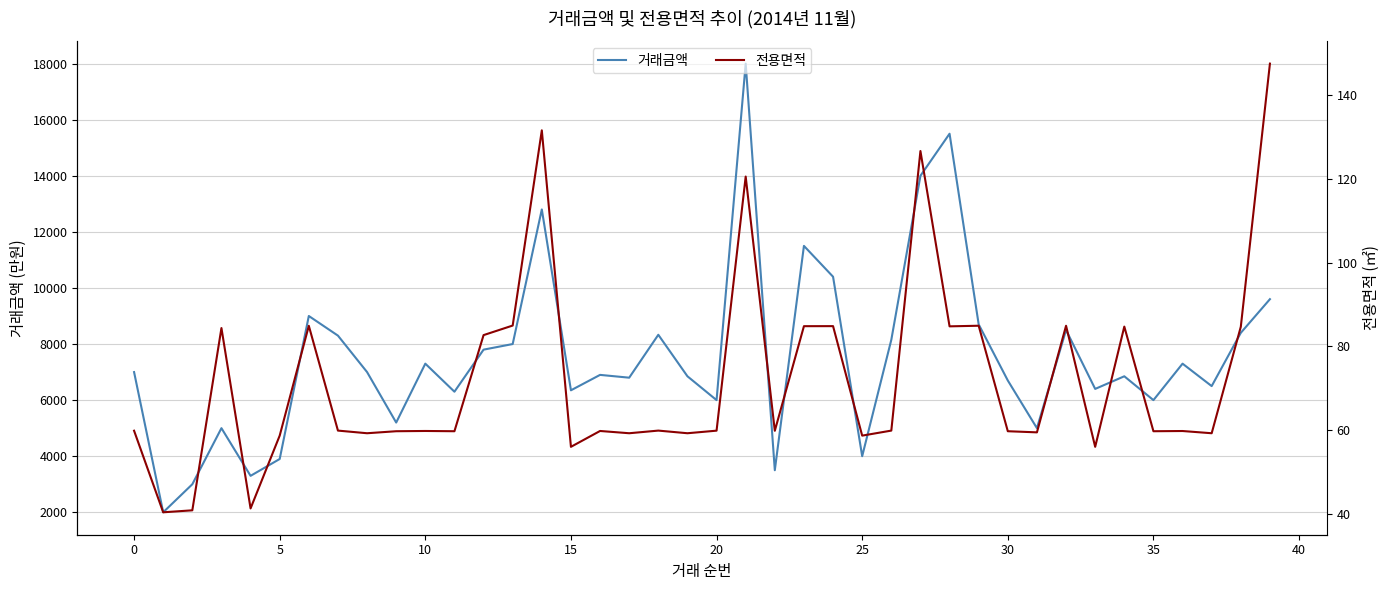

At which category is the sum across all series the highest?

21